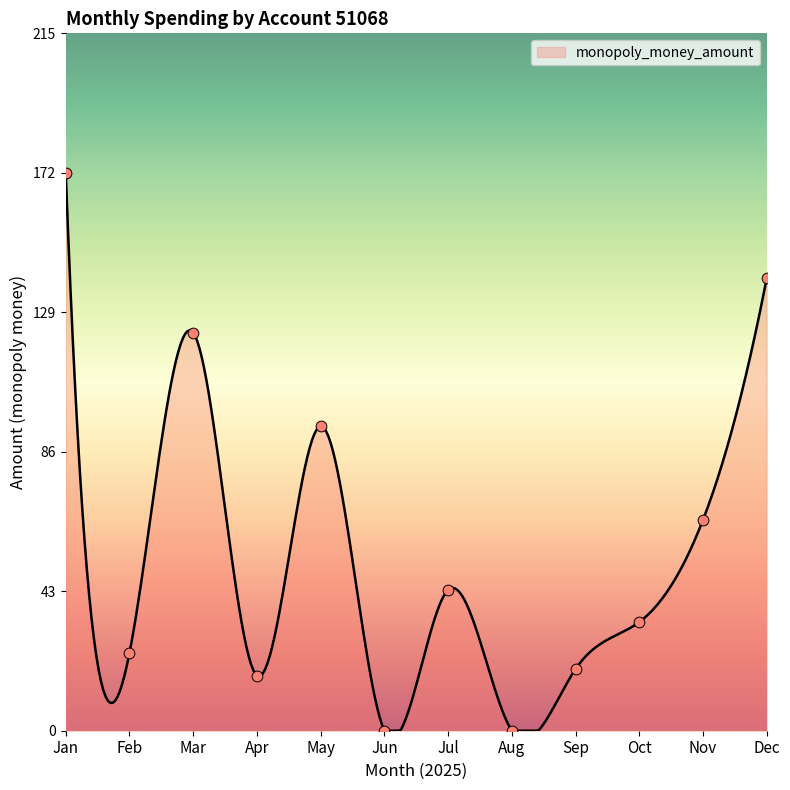

Which has a higher value, 2025-12-01 or 2025-01-14?

2025-12-01